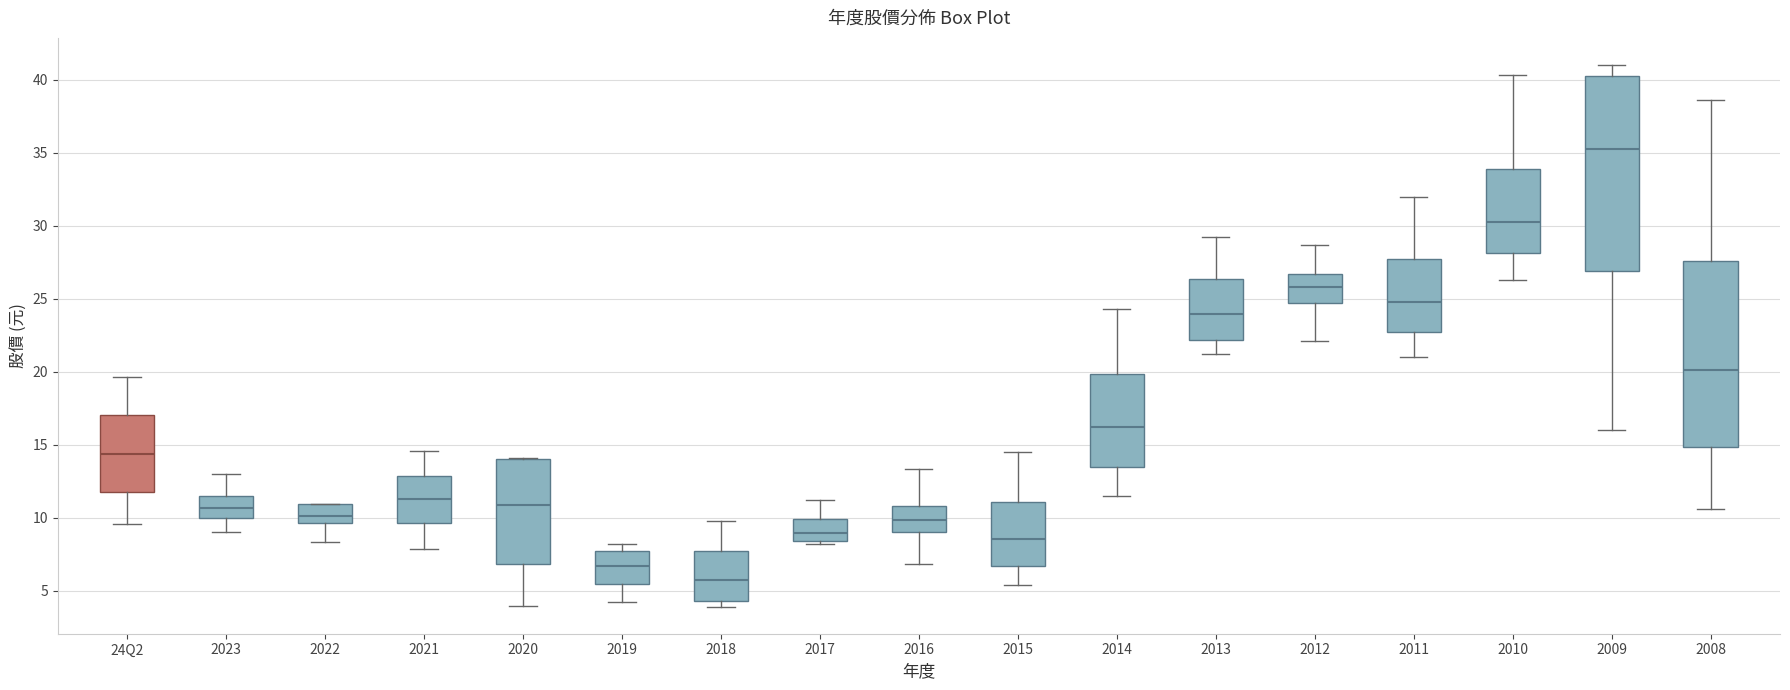

Comparing the boxes themselves (not the whiskers), which one is the tallest?

2009